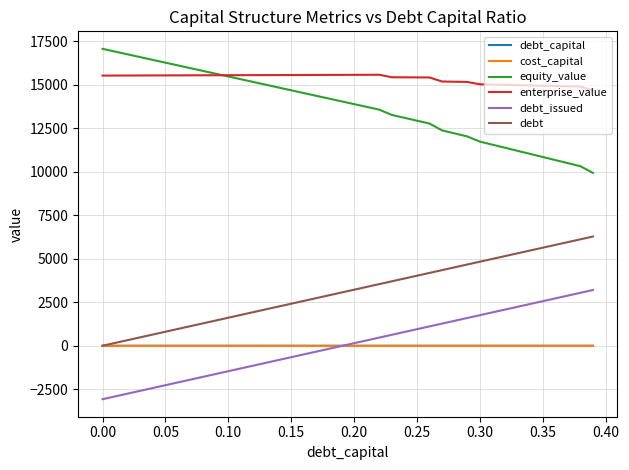

Which series has the largest total across all categories?

enterprise_value